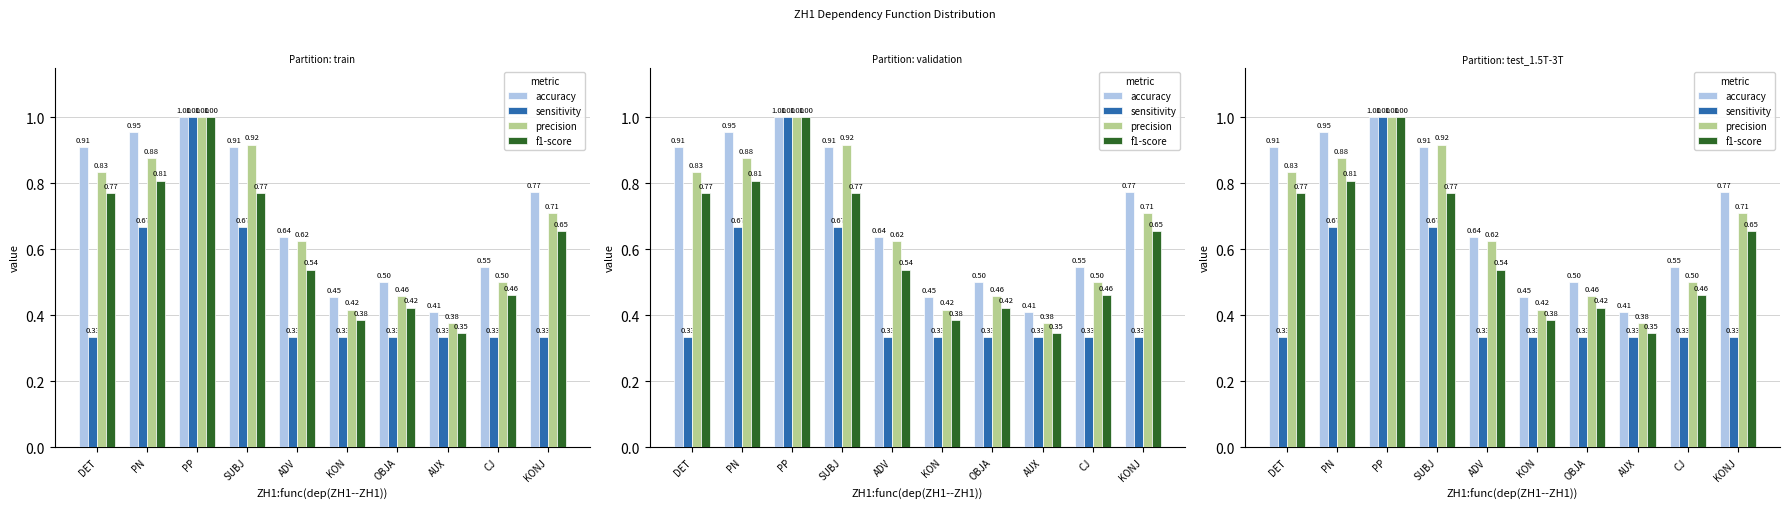

How many sensitivity values are between 0 and 1?

10